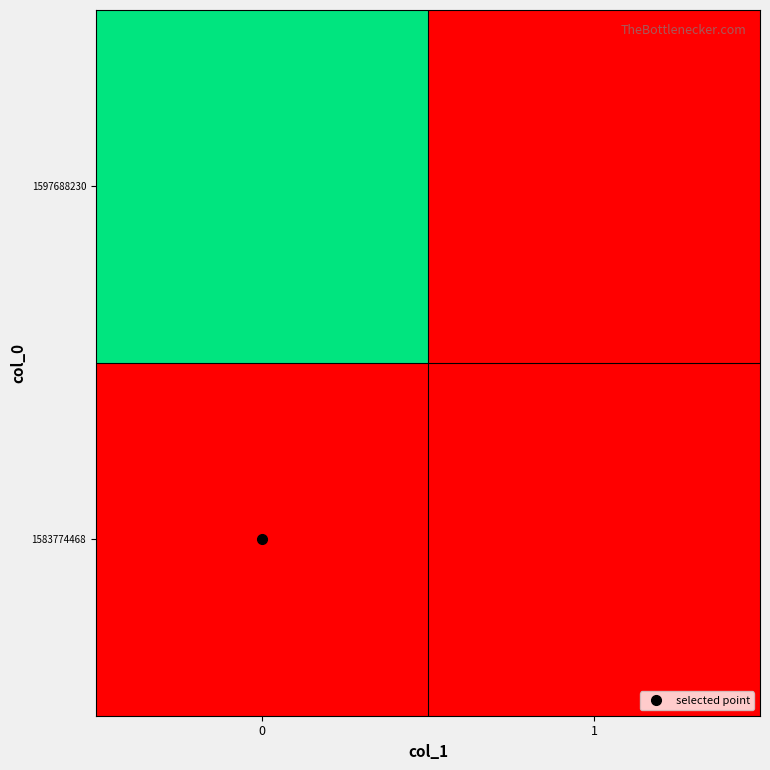

How many series are shown in this chart?

2